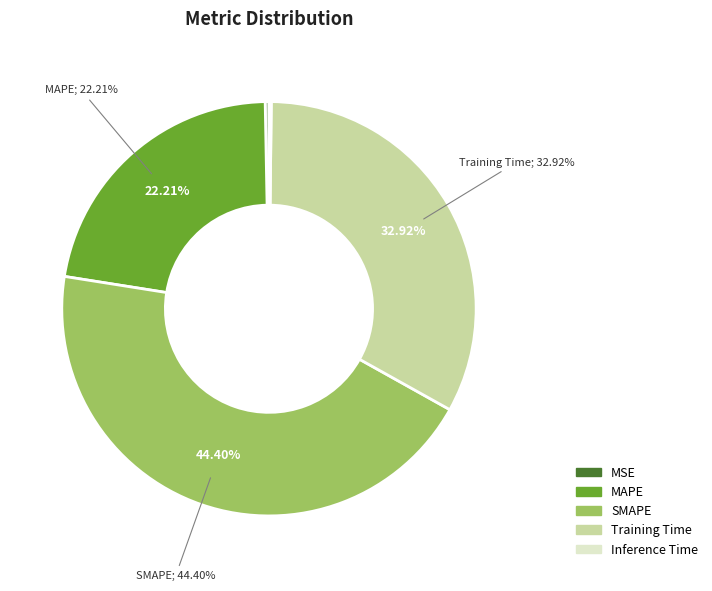

Is it true that MSE is 0% of the pie?

True